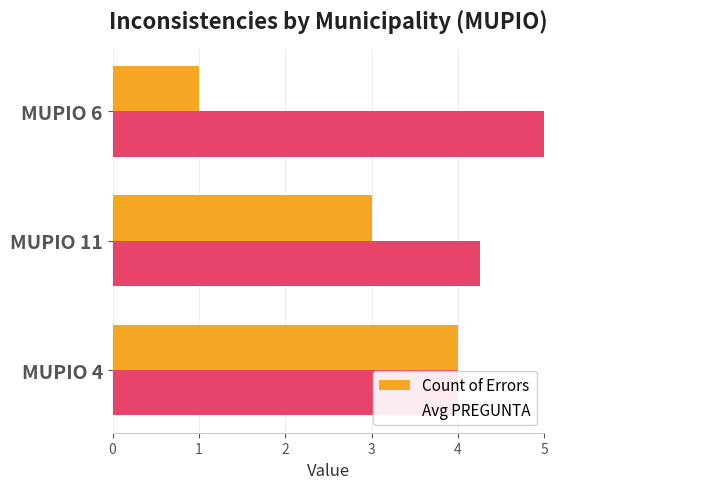

List the labels in order of value, smallest first.

MUPIO 6, MUPIO 11, MUPIO 4